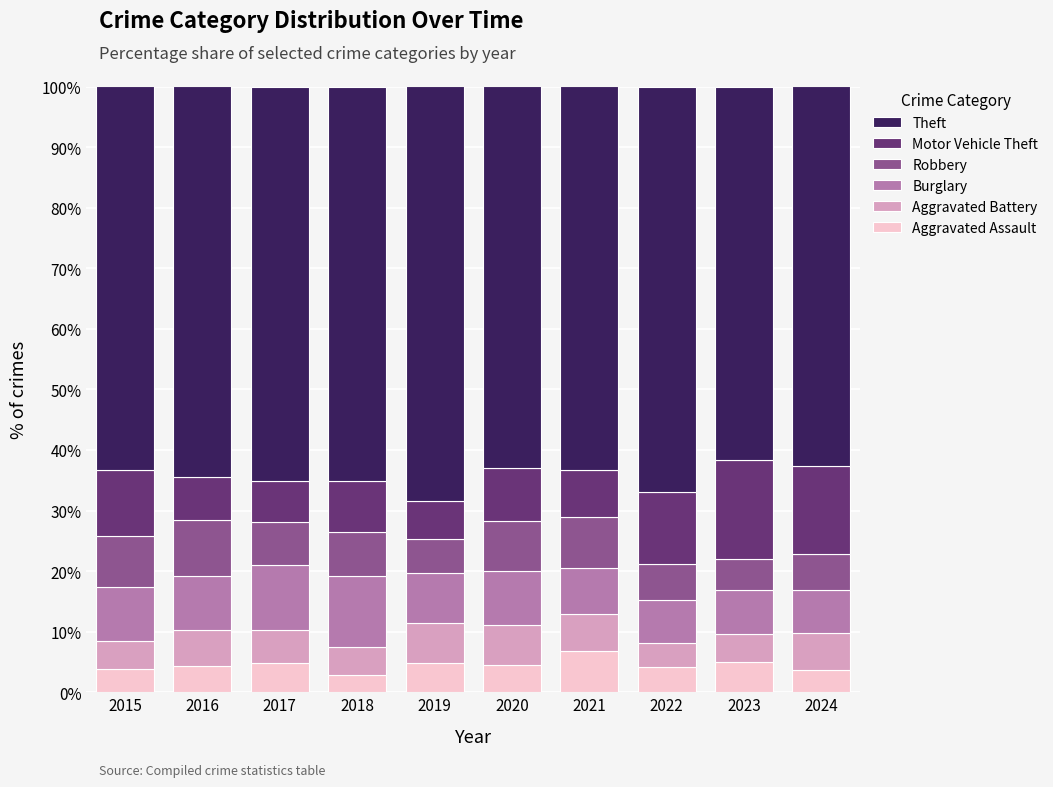

How many data points does each series have?

10